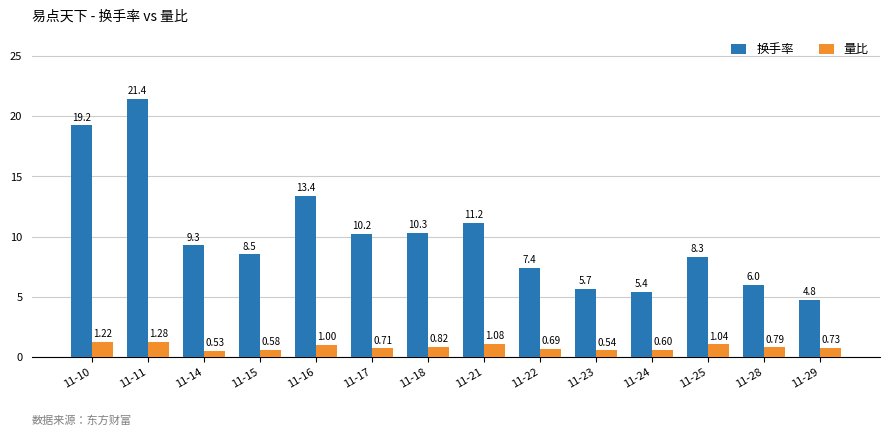

What is the average value of the 换手率 series?

10.1